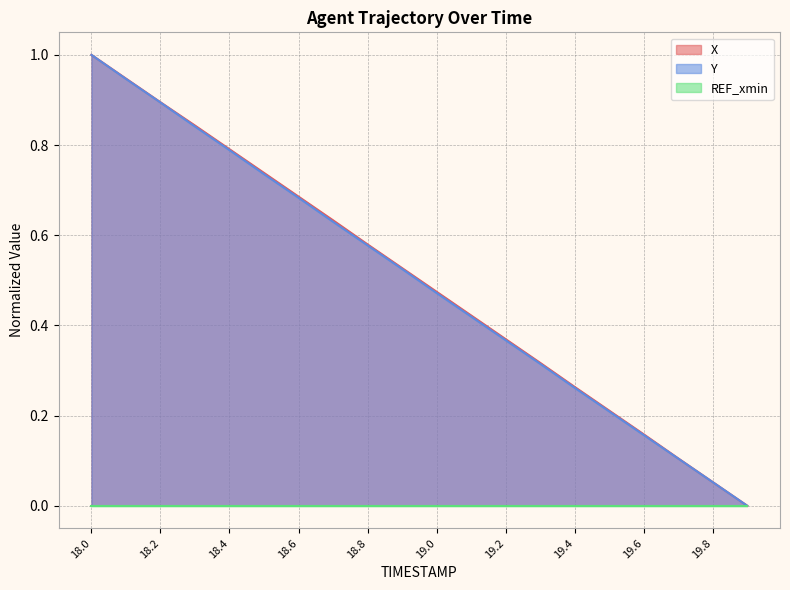

True or false: X and Y intersect in this chart.

False